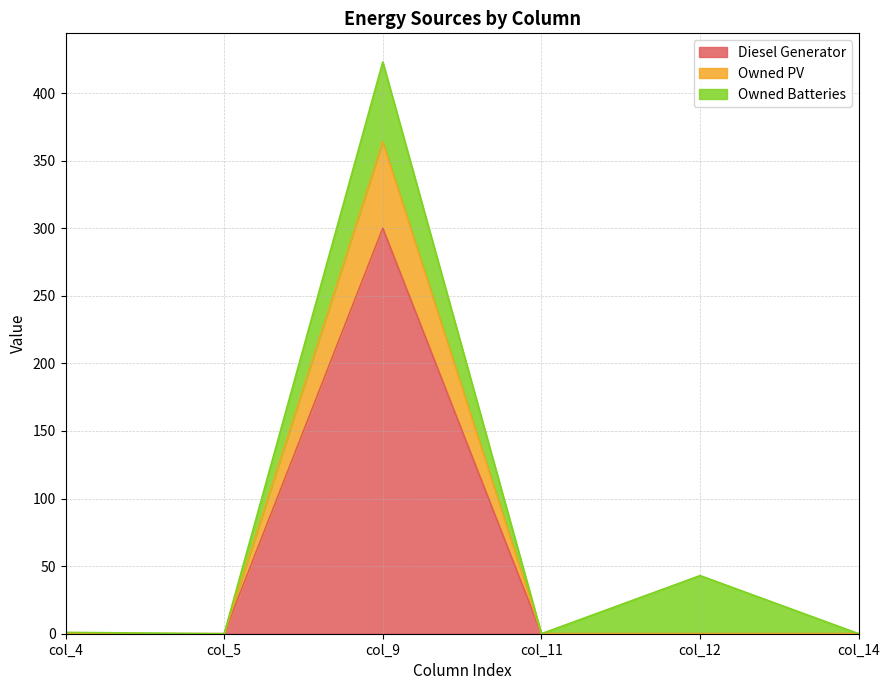

True or false: Owned PV and Diesel Generator cross at least once.

False